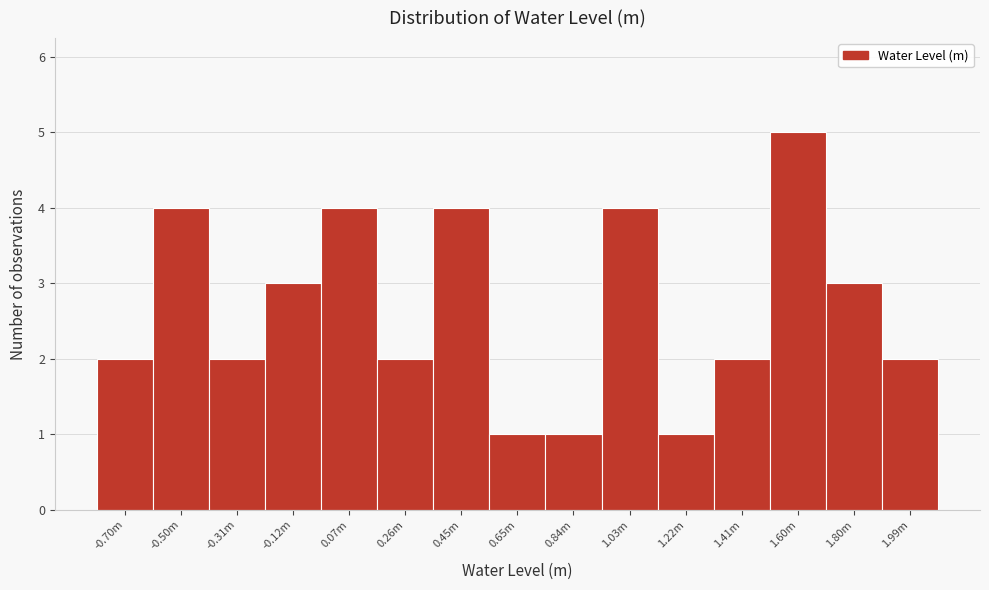

Reading left to right, what are all the values shown in this chart?

2	4	2	3	4	2	4	1	1	4	1	2	5	3	2